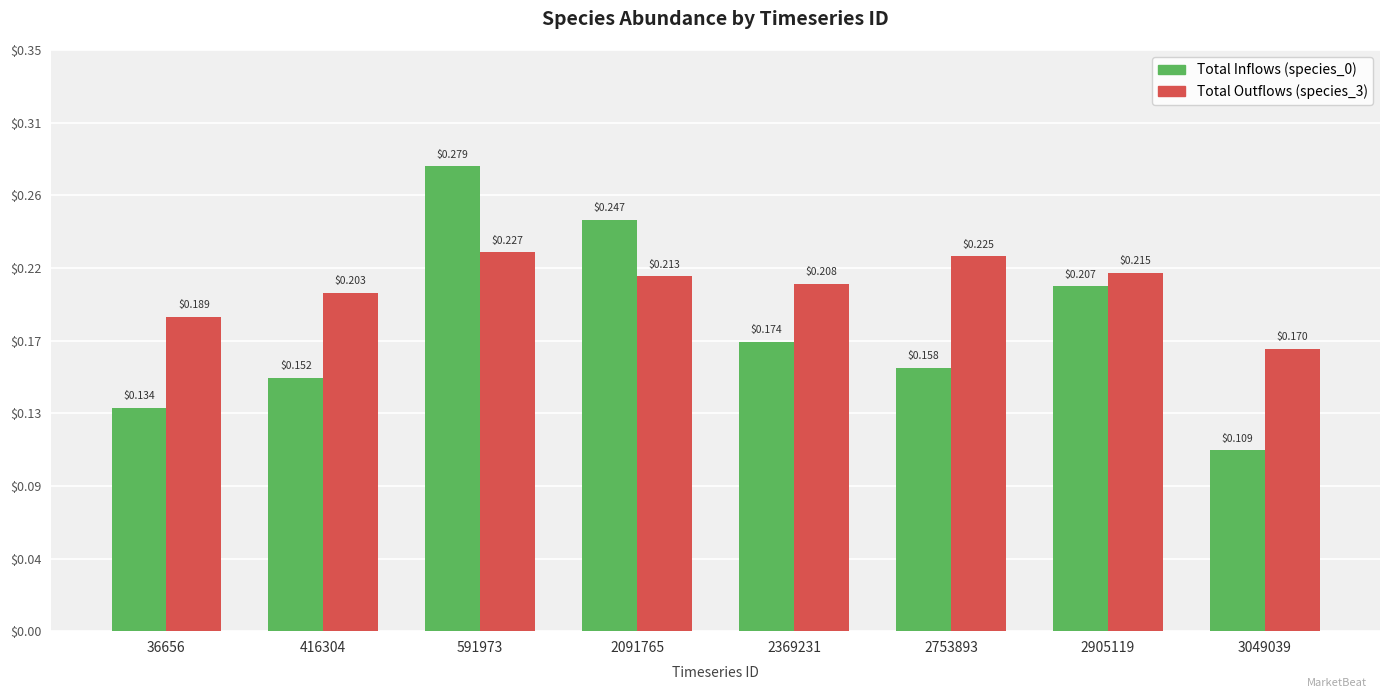

Reading left to right, transcribe all the data shown in this chart.

Total Inflows (species_0): 36656=0.1	416304=0.2	591973=0.3	2091765=0.2	2369231=0.2	2753893=0.2	2905119=0.2	3049039=0.1
Total Outflows (species_3): 36656=0.2	416304=0.2	591973=0.2	2091765=0.2	2369231=0.2	2753893=0.2	2905119=0.2	3049039=0.2